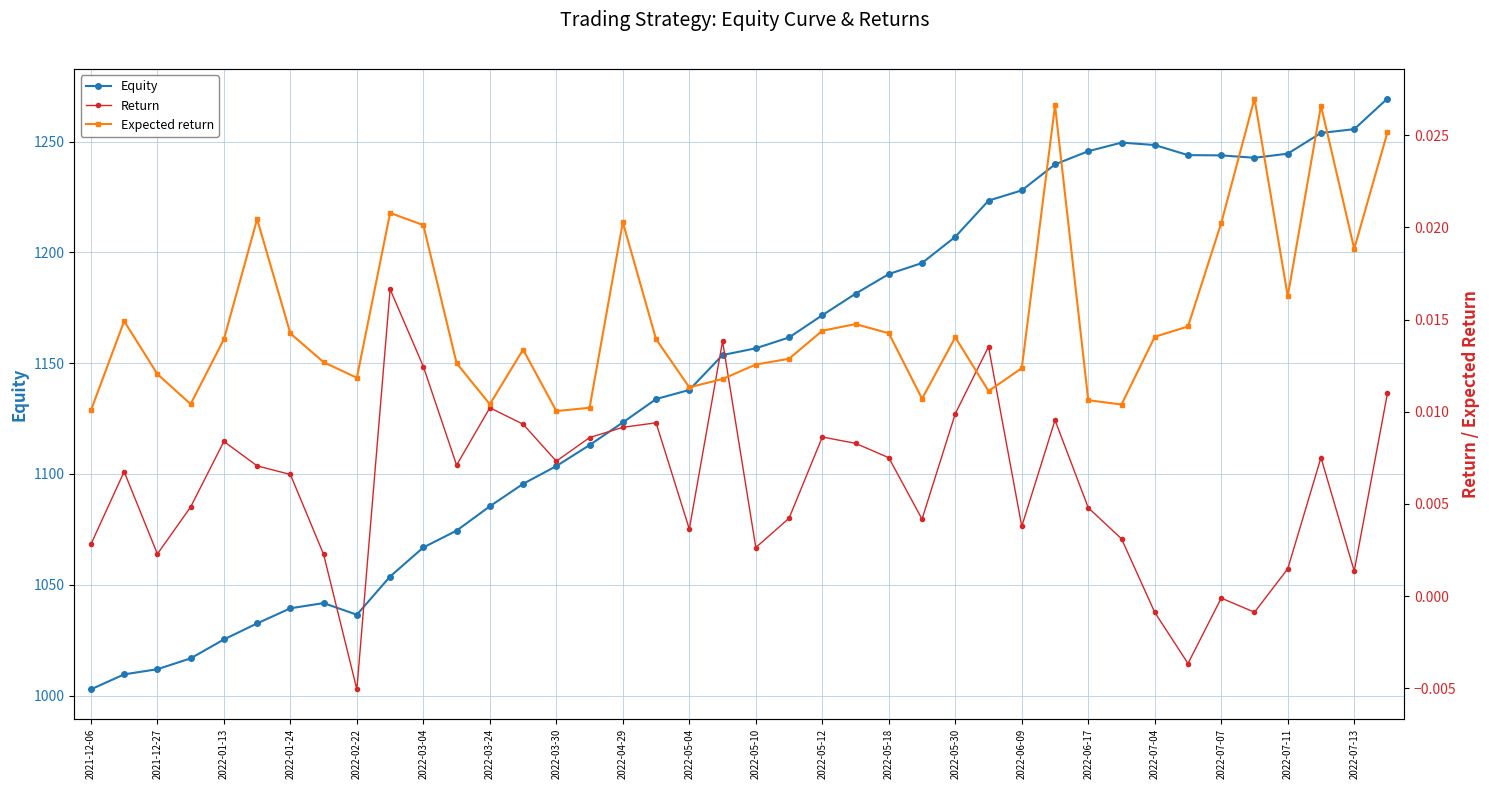

Is it true that Equity equals 1394.7 at 2022-01-13?

False